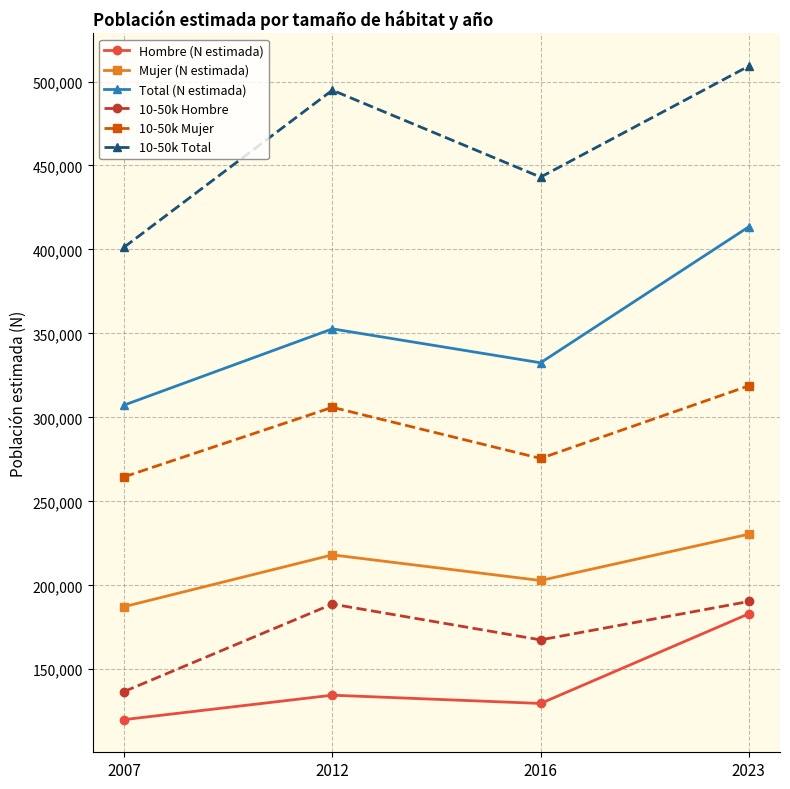

What is the value of the 10-50k Mujer point at the 2nd from the left?

306010